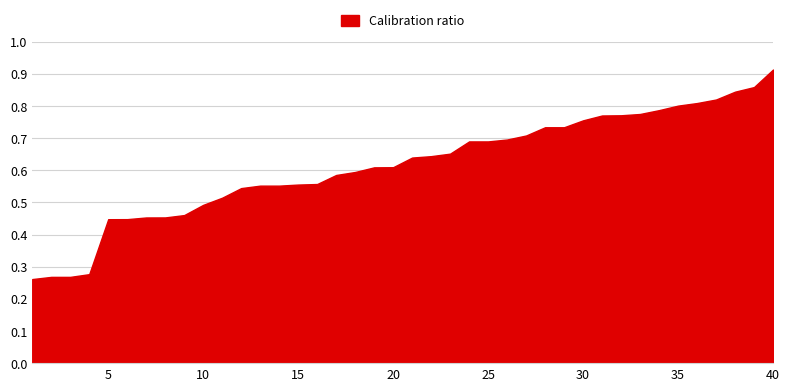

What value does the data have at 17?

0.6